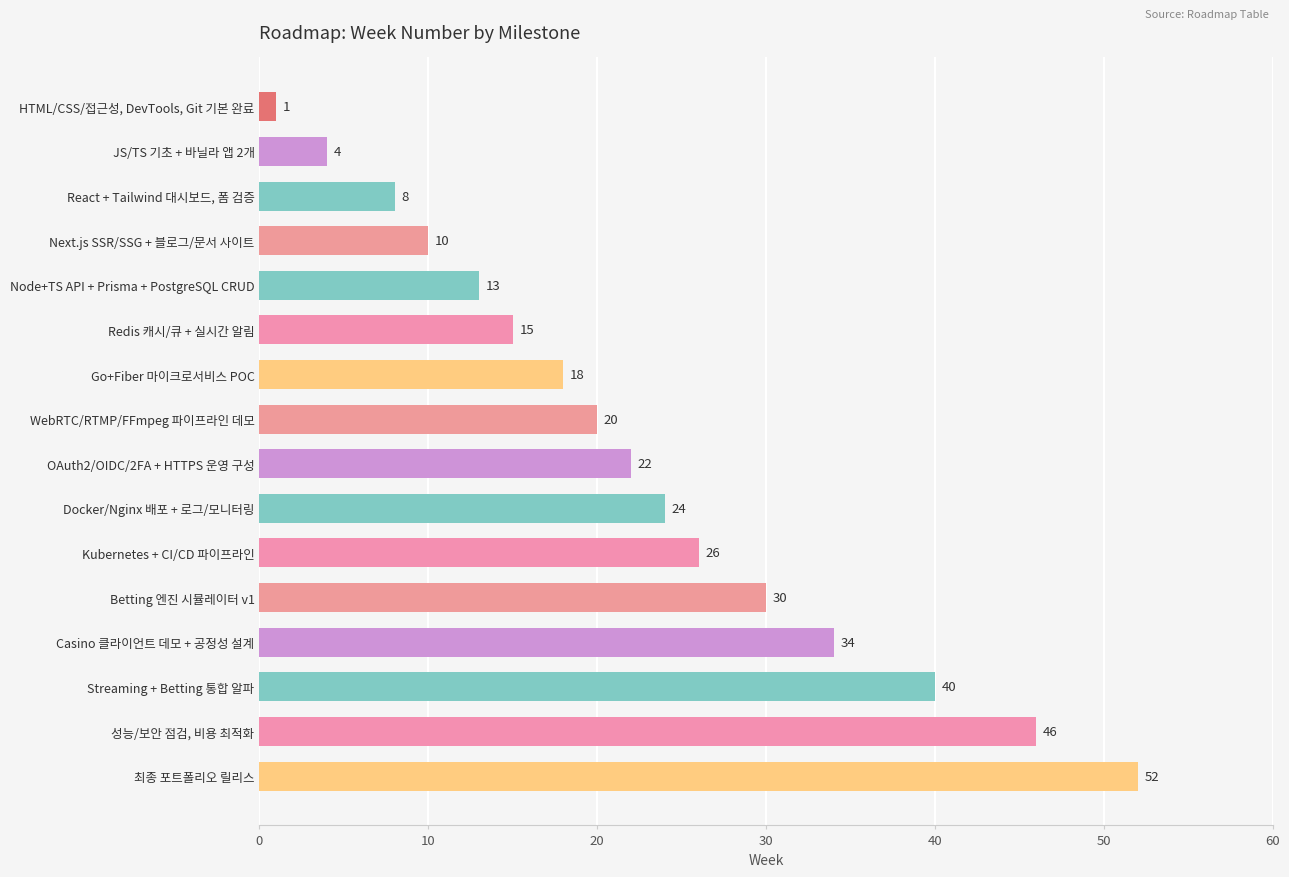

Reading top to bottom, what are all the values shown in this chart?

1	4	8	10	13	15	18	20	22	24	26	30	34	40	46	52